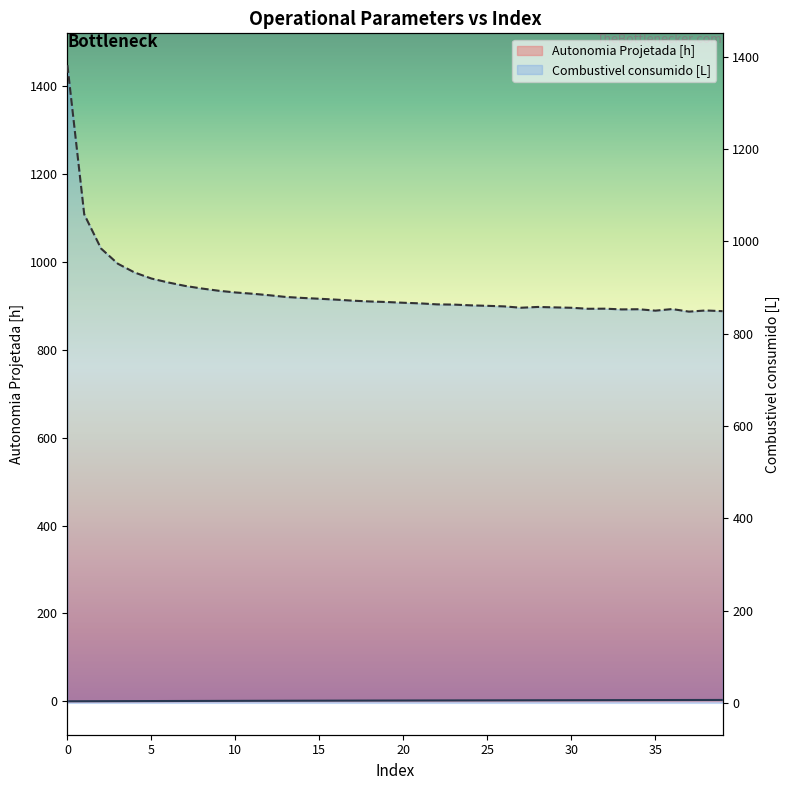

What are all the series names shown in the legend?

Autonomia Projetada [h], Combustivel consumido [L]